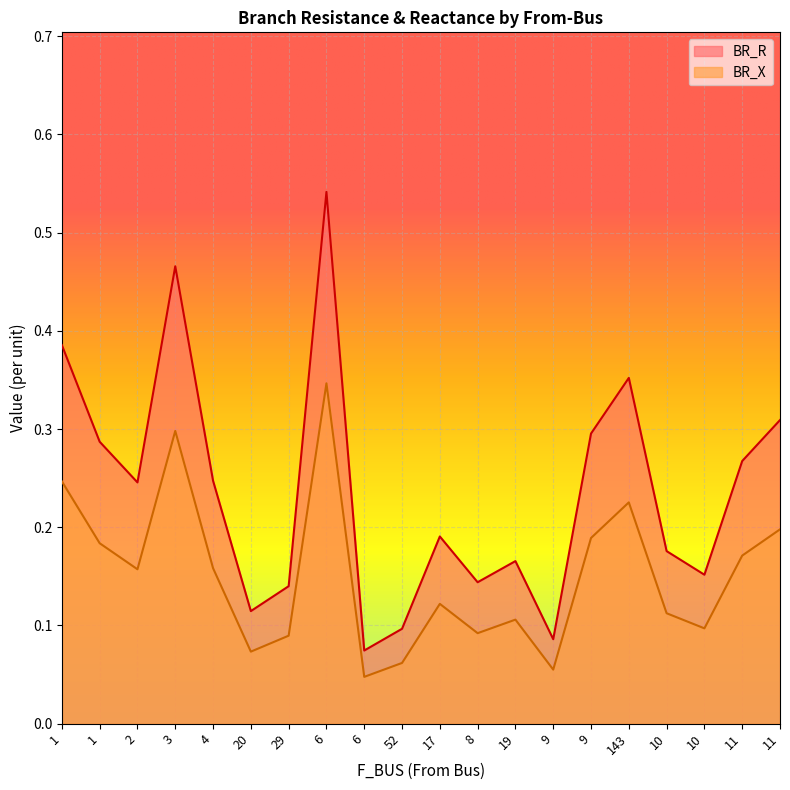

Reading left to right, transcribe all the data shown in this chart.

BR_R: 0.4	0.3	0.2	0.5	0.2	0.1	0.1	0.5	0.1	0.1	0.2	0.1	0.2	0.1	0.3	0.4	0.2	0.2	0.3	0.3
BR_X: 0.2	0.2	0.2	0.3	0.2	0.1	0.1	0.3	0.0	0.1	0.1	0.1	0.1	0.1	0.2	0.2	0.1	0.1	0.2	0.2